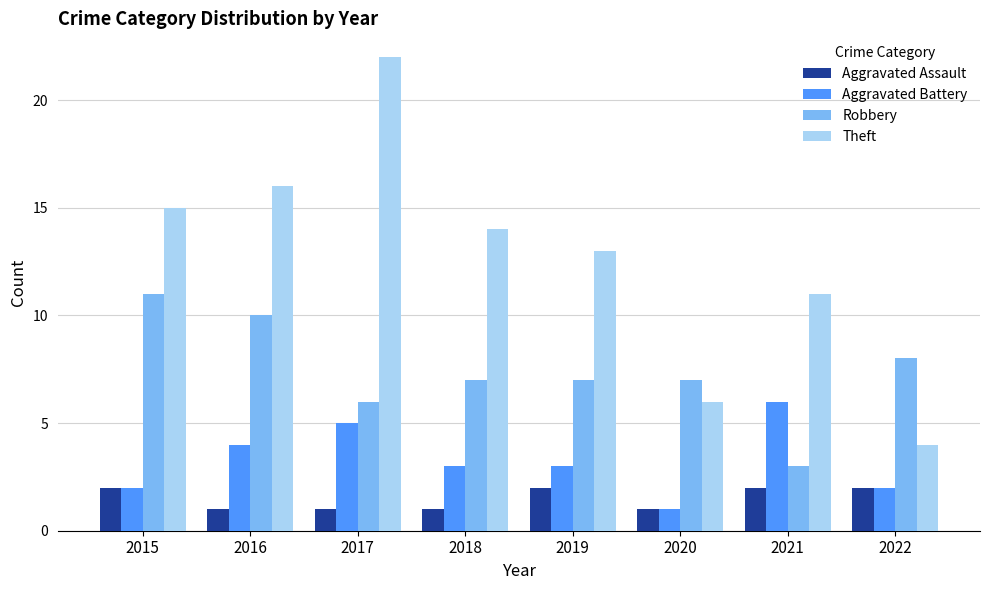

Reading right to left, transcribe all the data shown in this chart.

Aggravated Assault: 2	2	1	2	1	1	1	2
Aggravated Battery: 2	6	1	3	3	5	4	2
Robbery: 8	3	7	7	7	6	10	11
Theft: 4	11	6	13	14	22	16	15